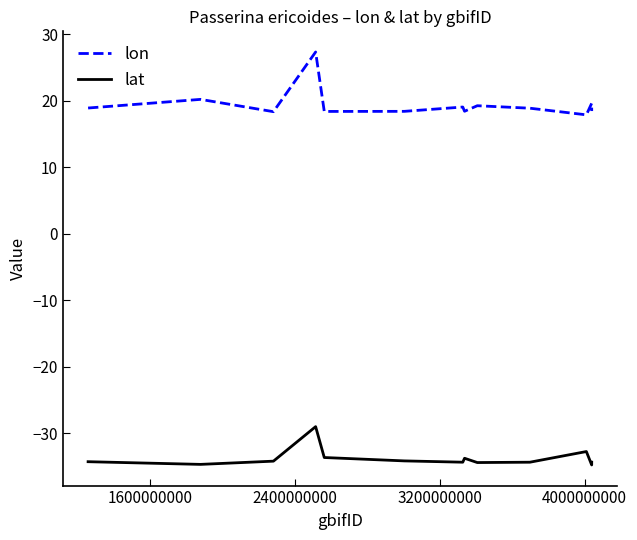

What are all the series names shown in the legend?

lon, lat